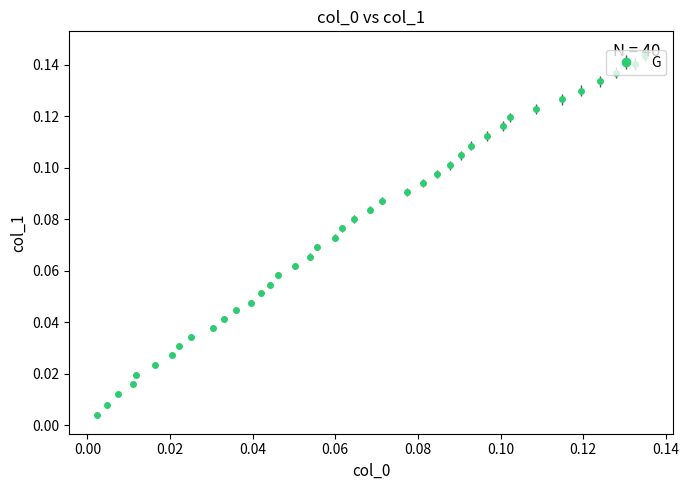

True or false: the data has more than 2 interior local peaks.

False